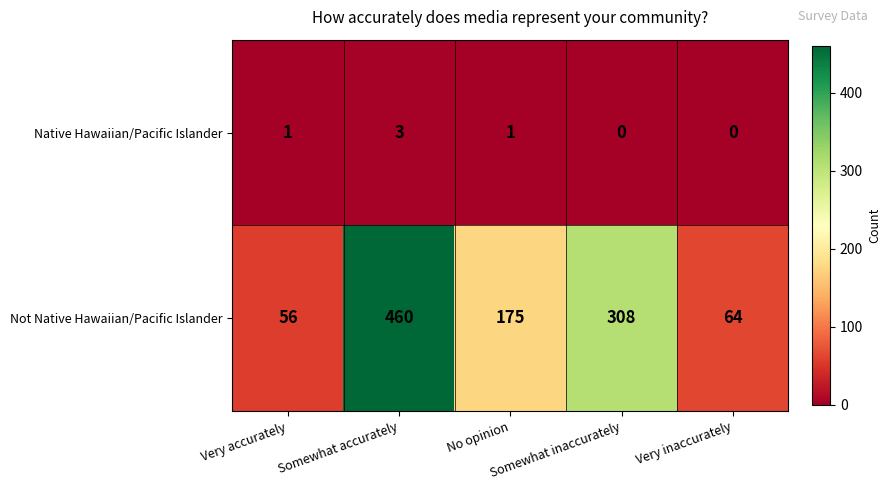

Rank the series by their average value, from highest to lowest.

Not Native Hawaiian/Pacific Islander, Native Hawaiian/Pacific Islander